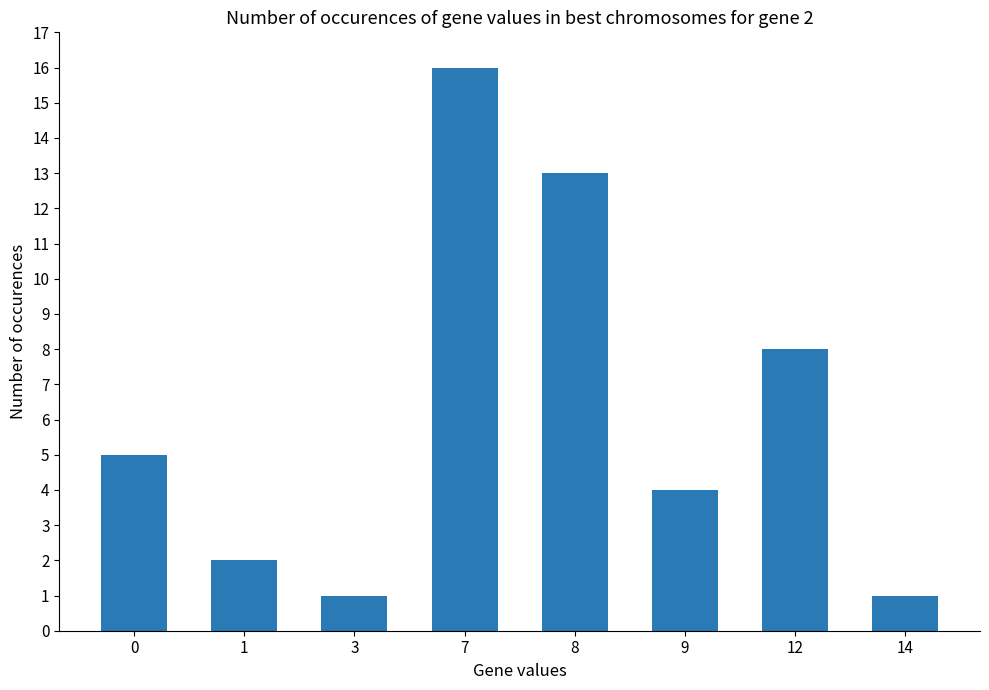

What is the maximum value shown in the chart?

16